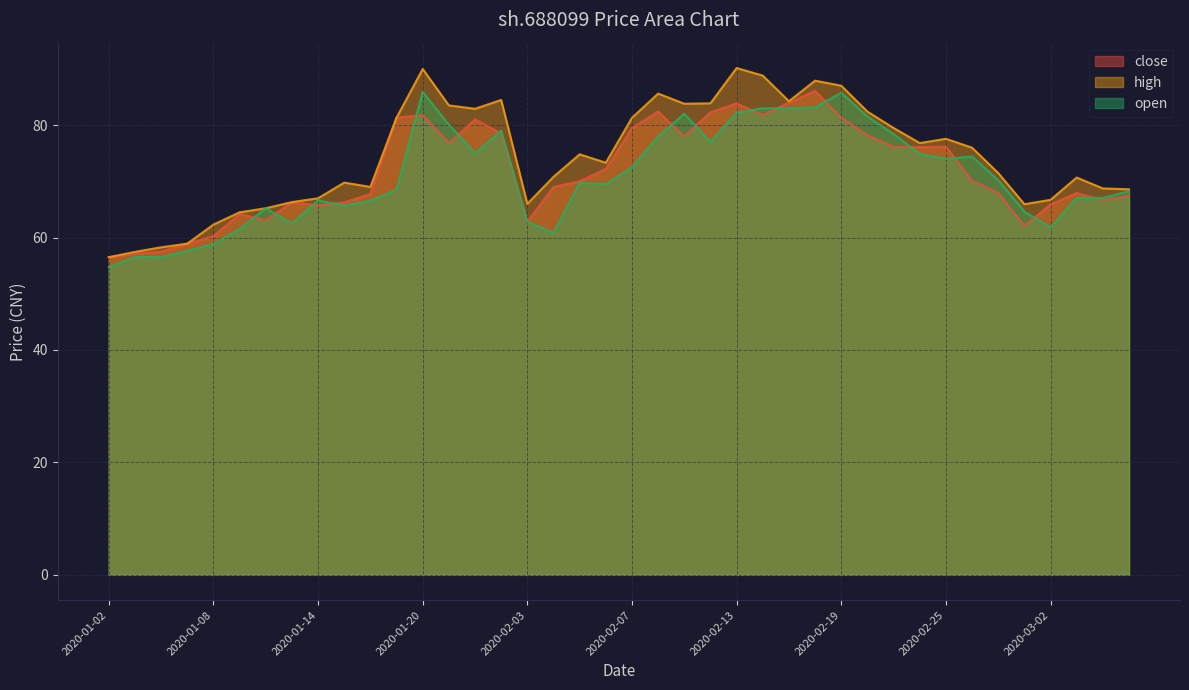

What is the difference between the highest and lowest values at 2020-02-10?

7.6